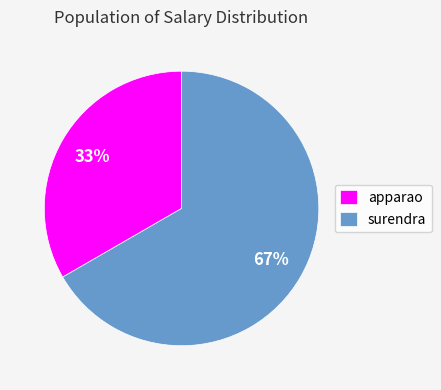

Which category has the smallest portion of the pie?

apparao